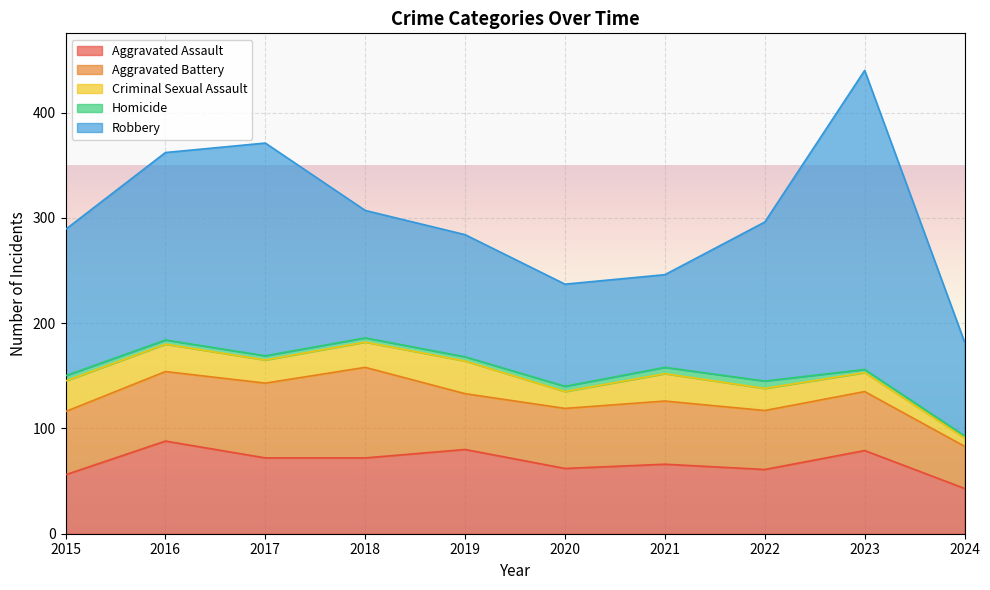

How many lines are shown in the chart?

5